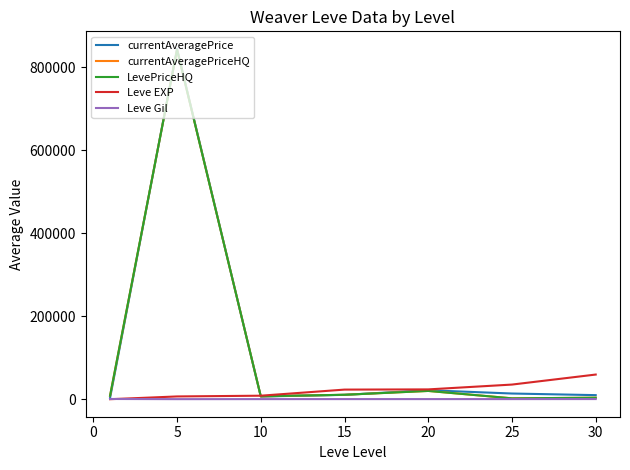

What is the value of the Leve Gil point at the 1st from the left?

531.7